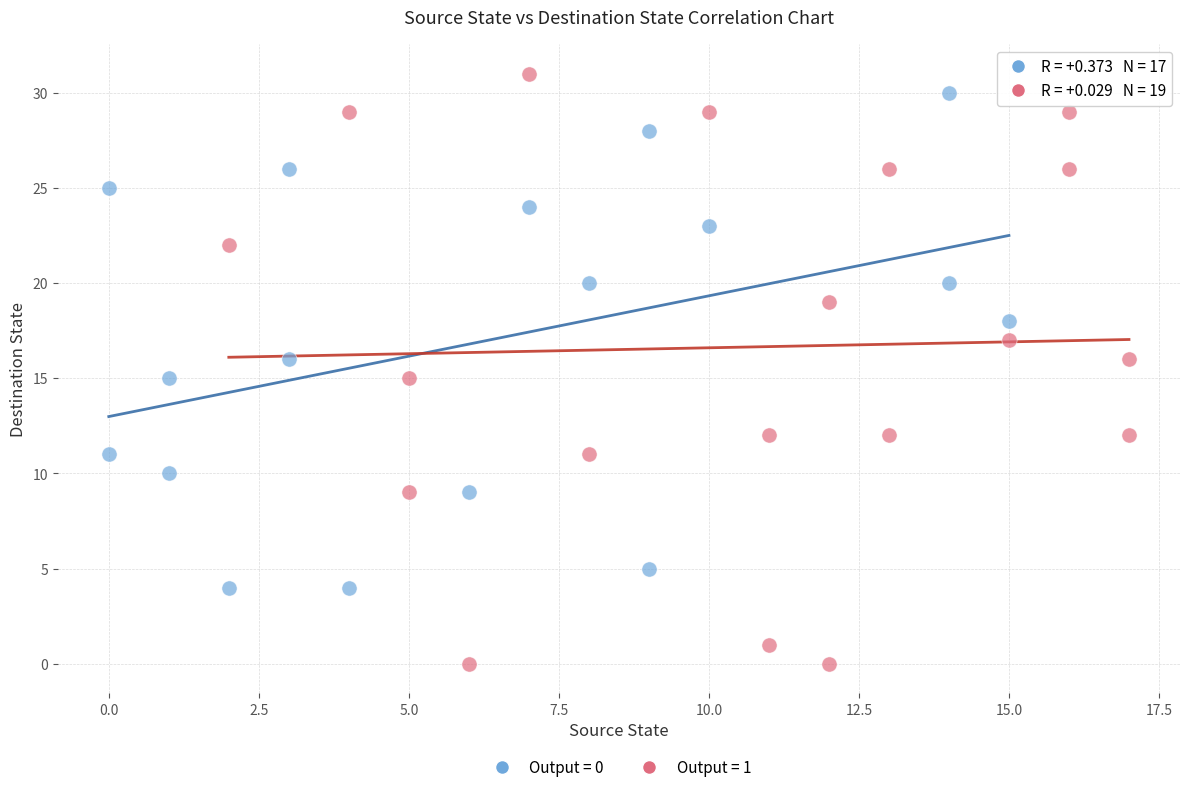

Which series has the widest spread of Y values?

Output = 1